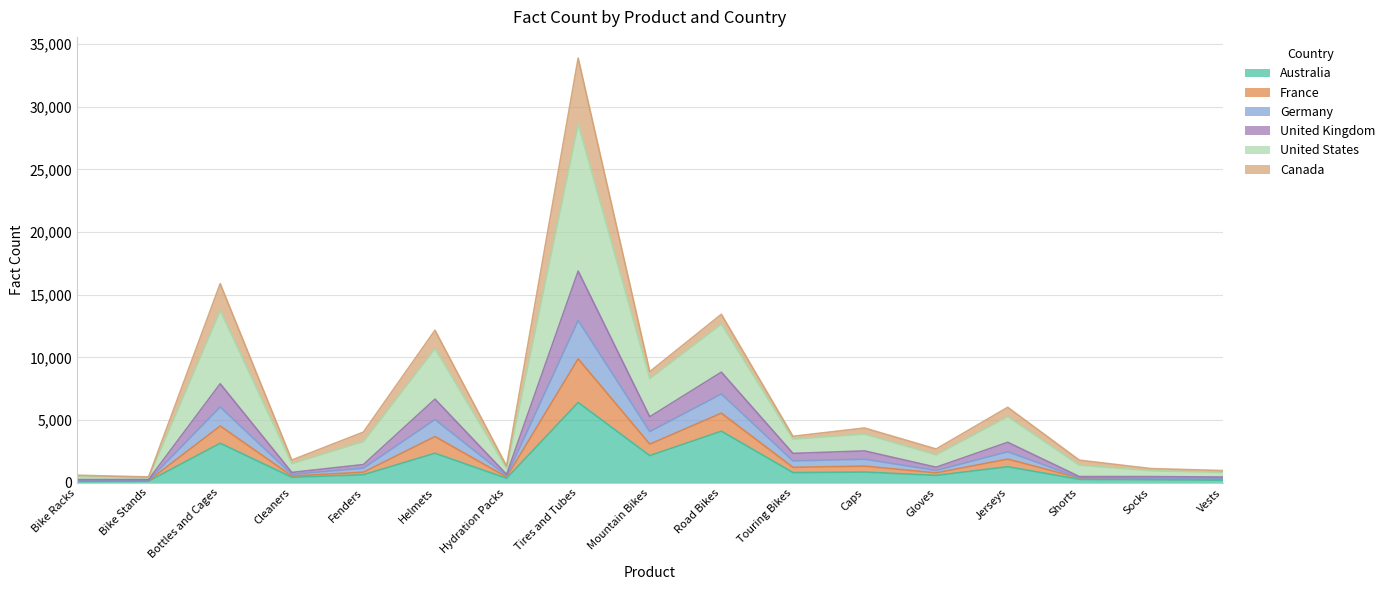

The Australia series shows 2156 at Mountain Bikes. True or false?

True